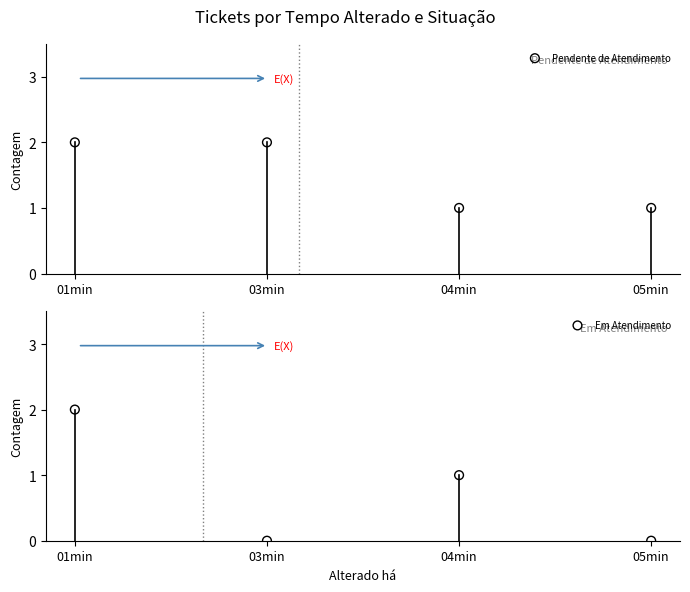

Which series reaches the minimum Y coordinate?

Em Atendimento